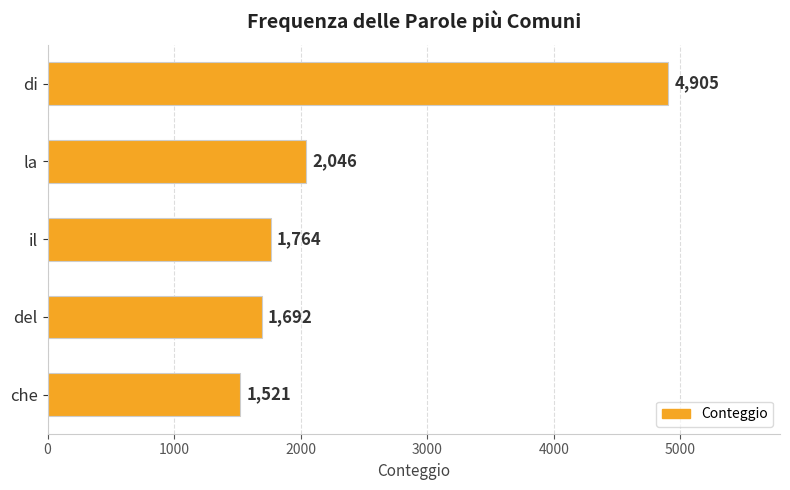

What is the change in value from la to del?

-354